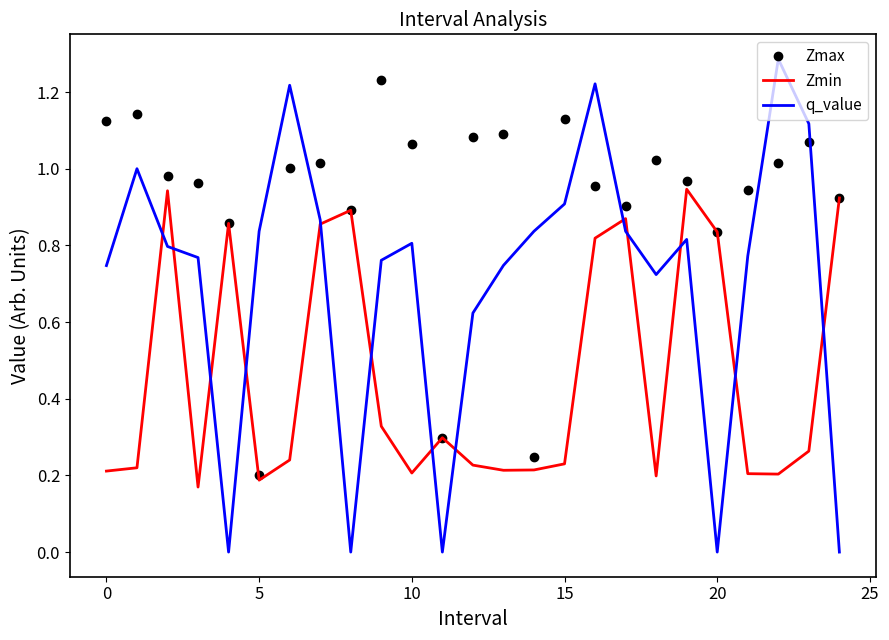

What is the maximum value for q_value?

1.3